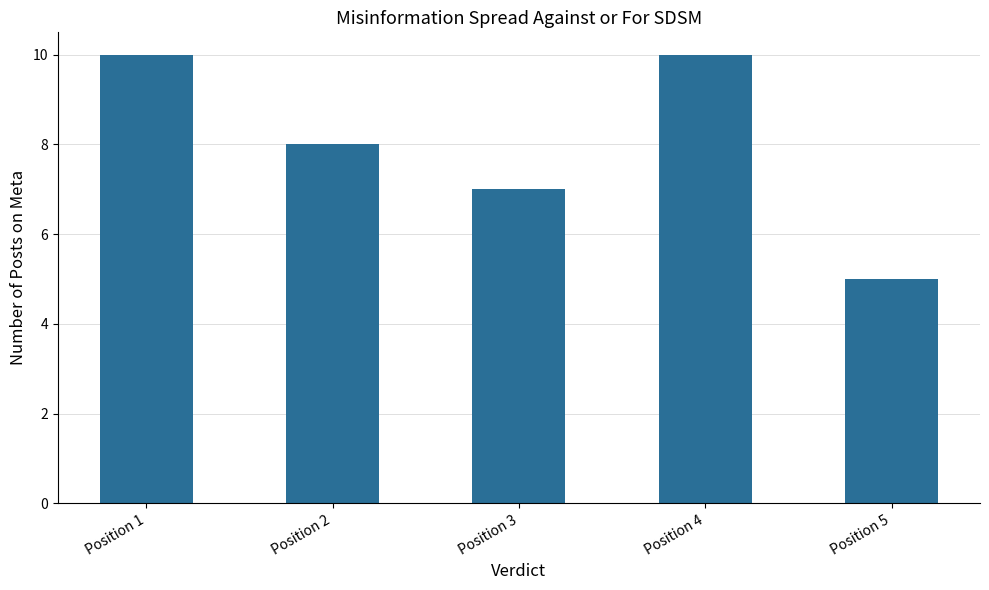

What is the change in value from Position 1 to Position 3?

-3